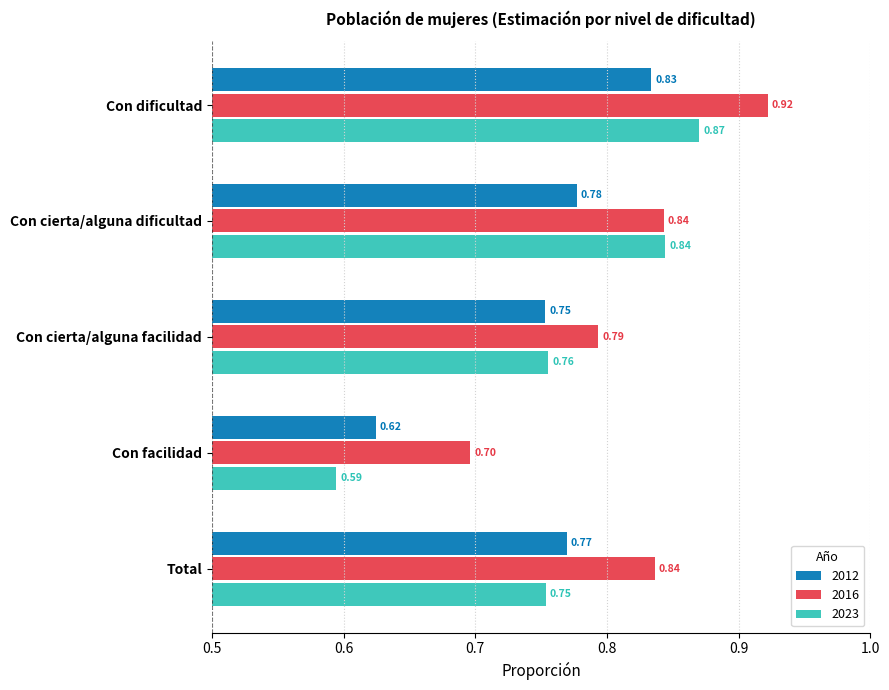

What is the sum of all 2023 values?

3.8